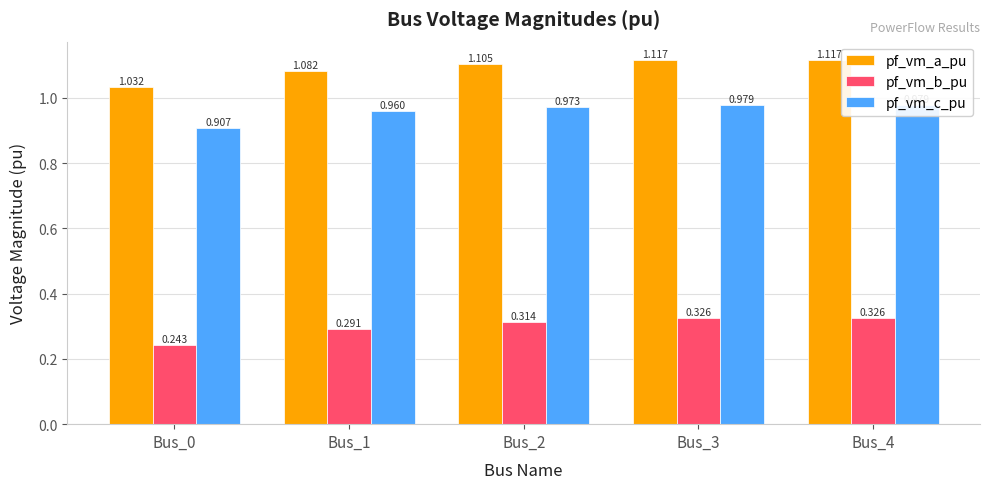

Is the value of pf_vm_a_pu at Bus_1 greater than the value of pf_vm_b_pu at Bus_0?

Yes